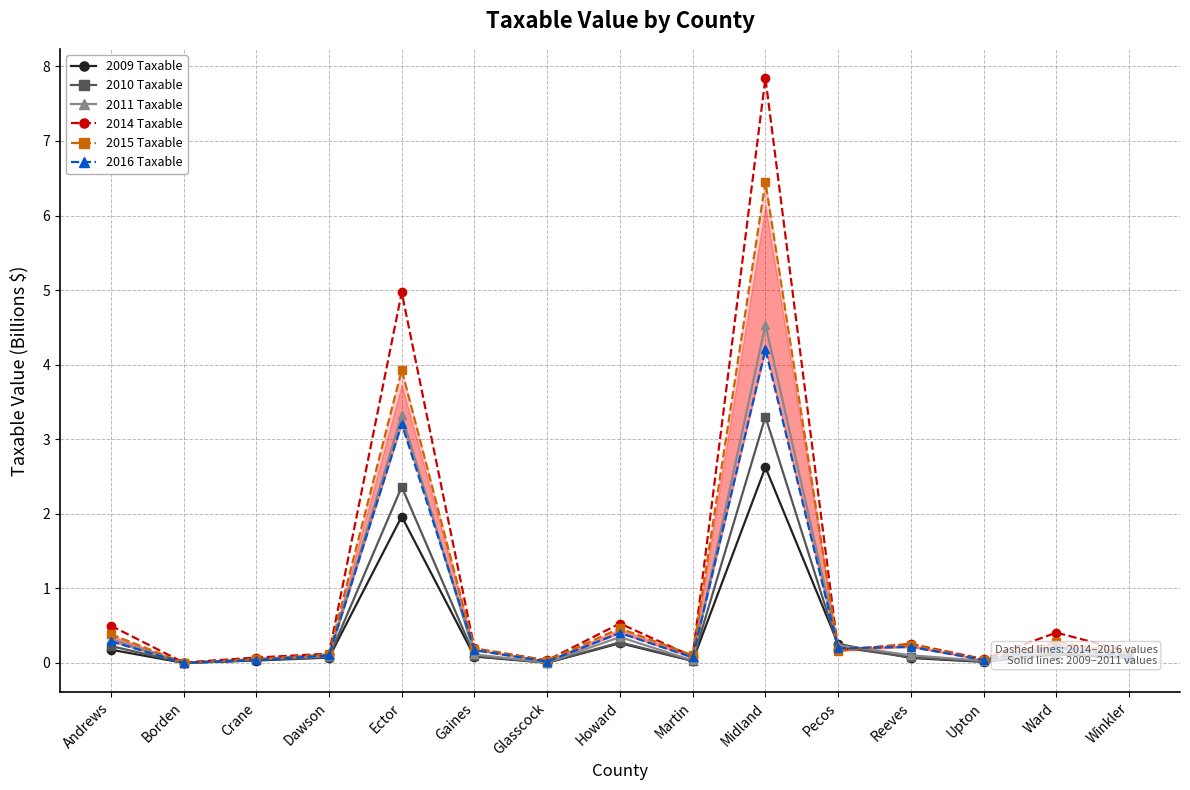

True or false: 2015 Taxable has a value of 0.4 at Reeves.

False